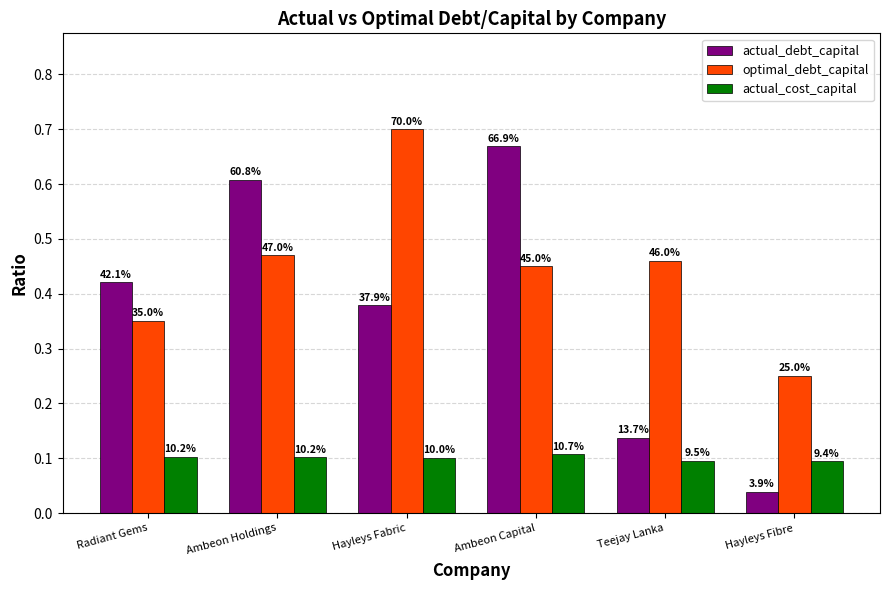

Between Ambeon Capital and Hayleys Fabric, which is larger?

Ambeon Capital